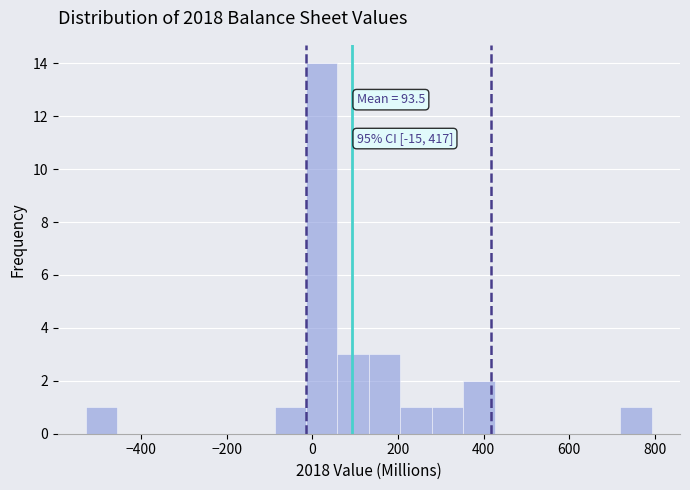

Around what value on the x-axis is the tallest bar? Give the approximate position of its centre, as read against the axis.

20